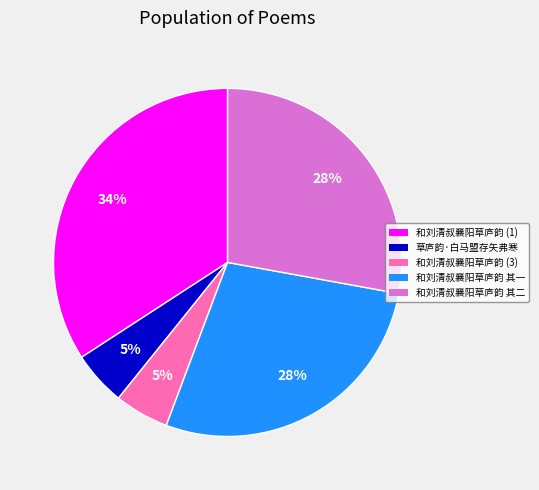

How many segments does this pie chart have?

5